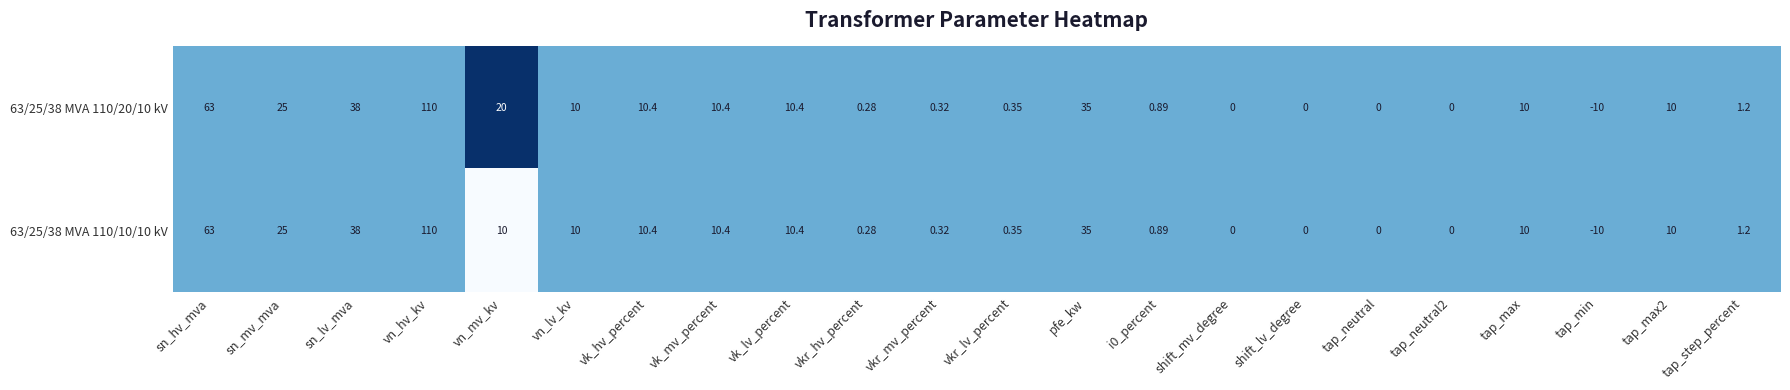

At which category is the sum across all series the highest?

vn_hv_kv